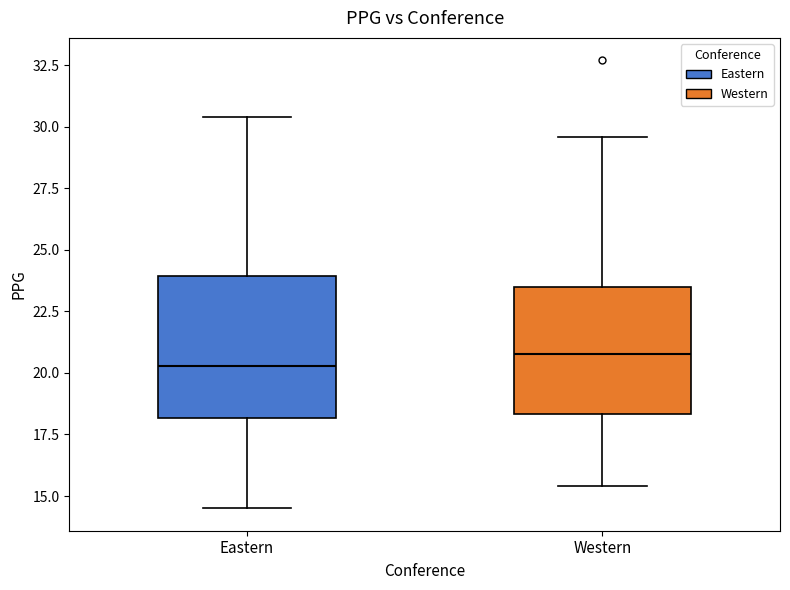

Where is the upper edge of the box for Eastern on the y-axis? The values are not printed on the chart, so give them approximately, as read against the axis.

24.0